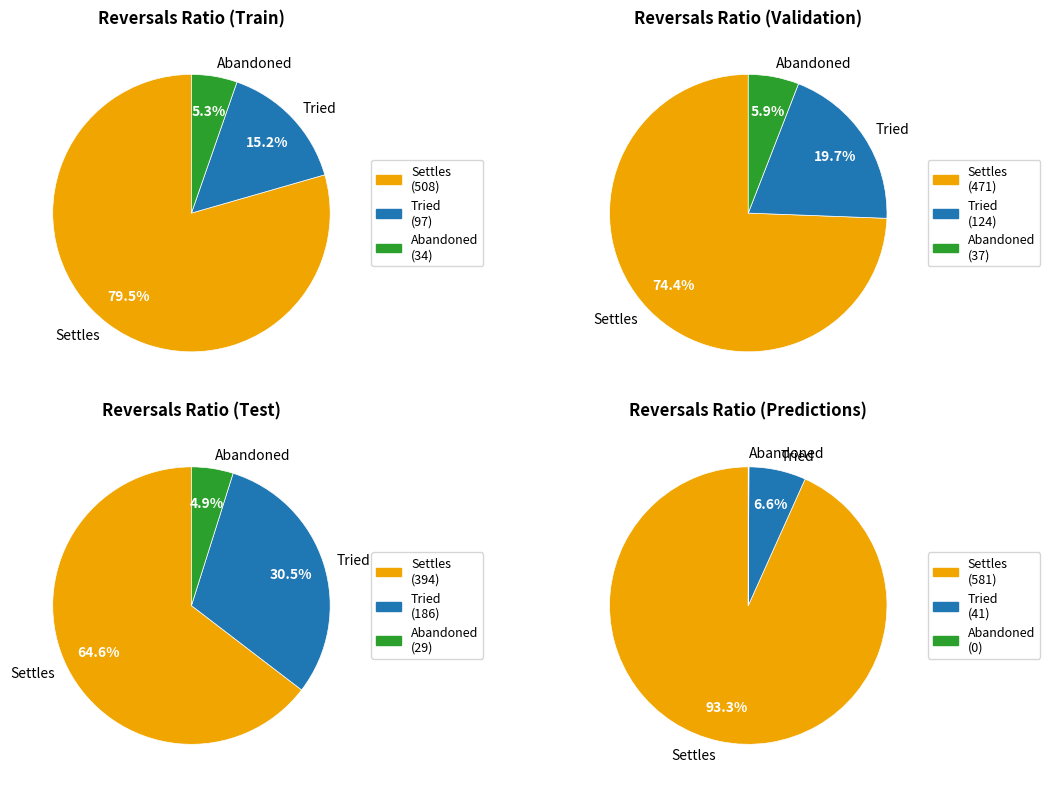

Count the number of slices in the pie.

3